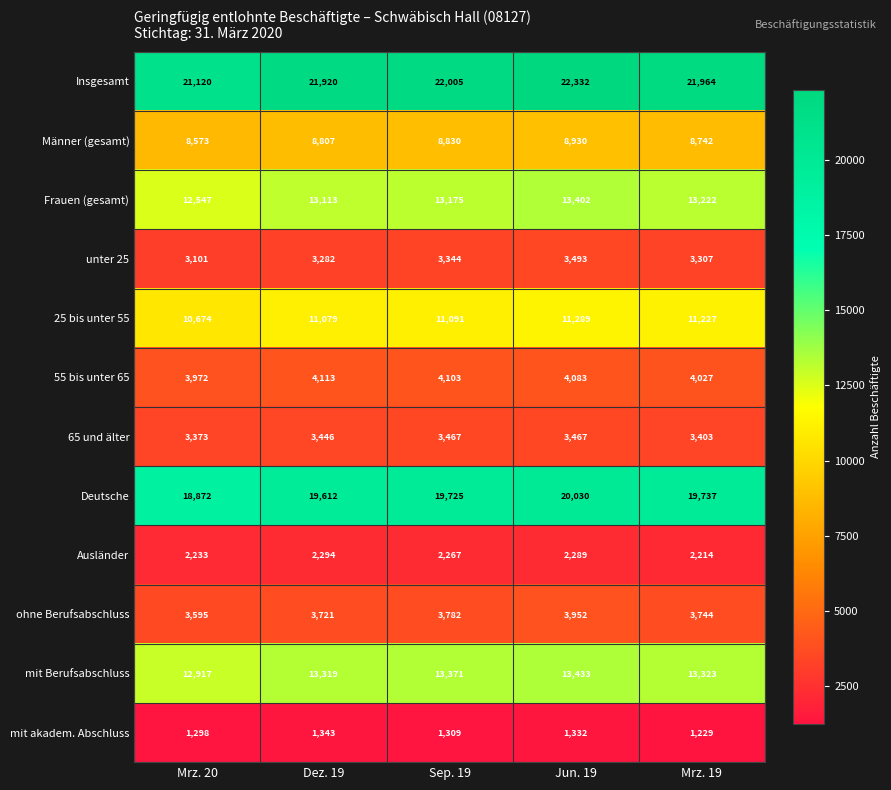

What is the smallest value displayed?

1229